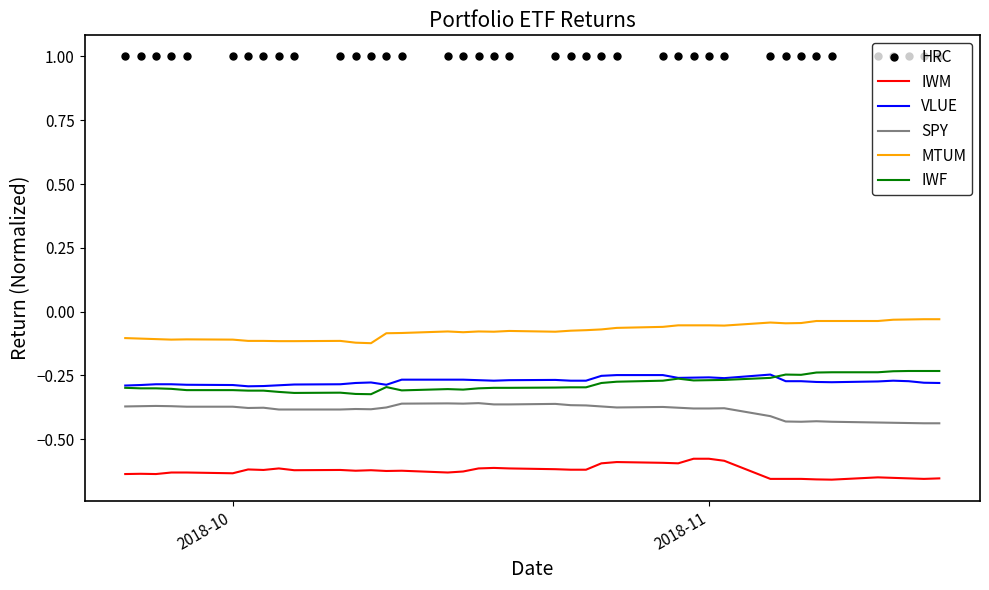

Which series has the largest total across all categories?

HRC